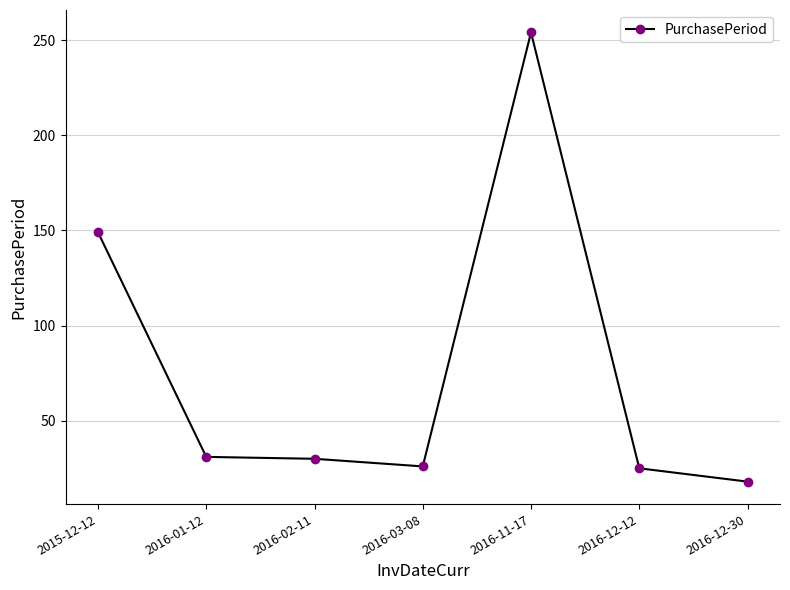

The chart shows a value of 26 at 2016-12-30. True or false?

False